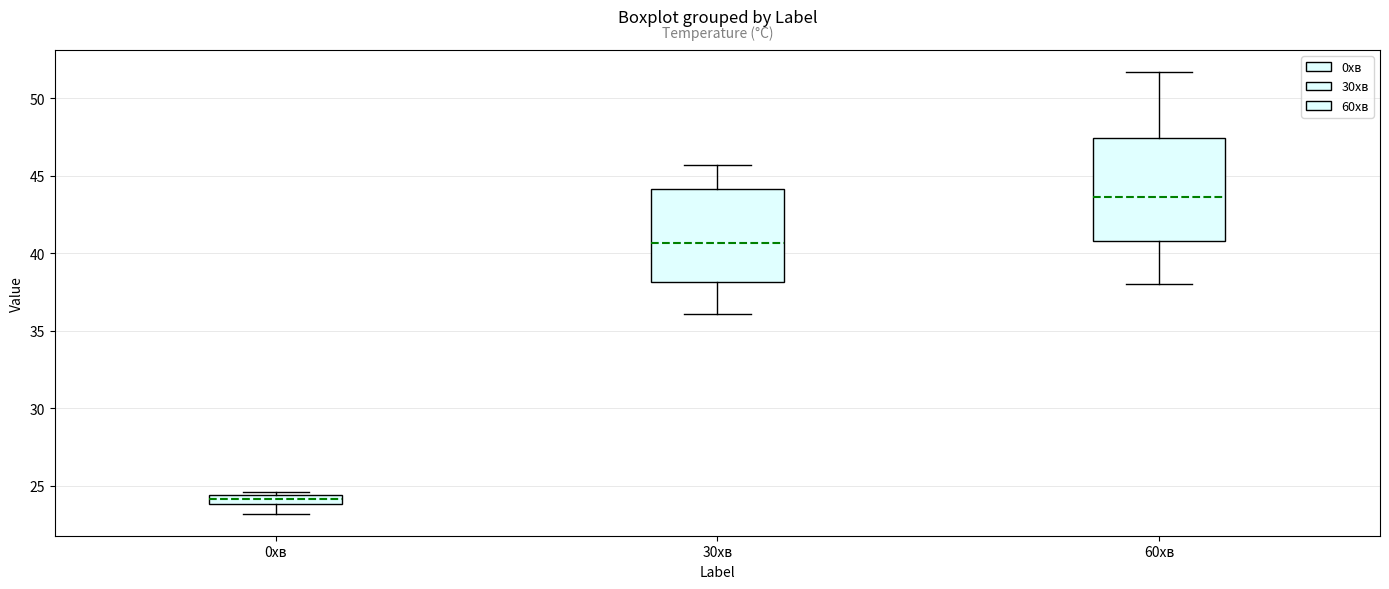

Comparing the boxes themselves (not the whiskers), which one is the tallest?

60хв